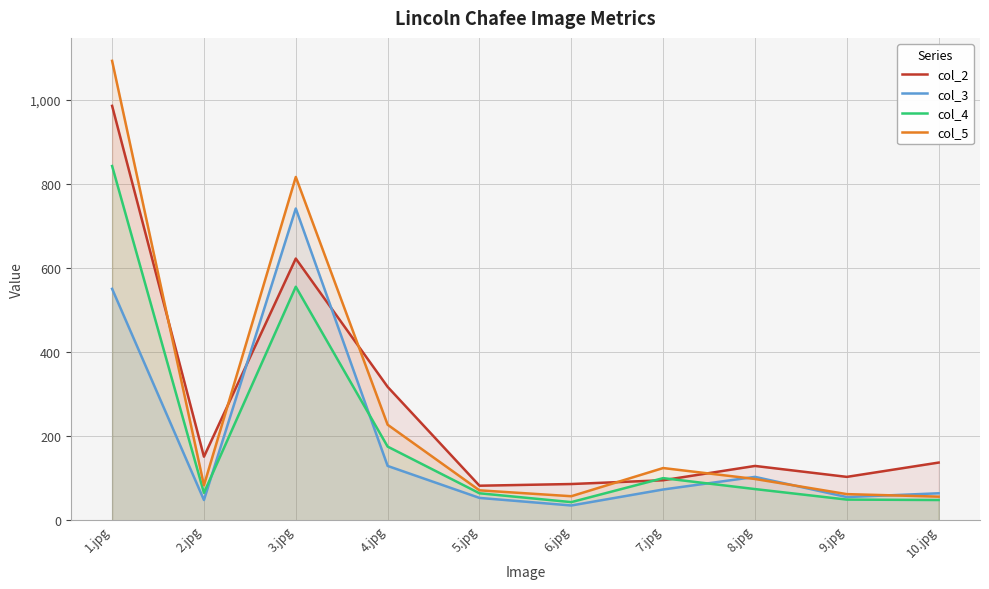

Reading right to left, extract all data points from this chart.

col_2: 137	103	129	95	86	82	317	622	151	985
col_3: 64	55	103	73	35	53	129	741	48	550
col_4: 48	49	74	100	43	64	175	555	65	842
col_5: 56	62	98	124	57	71	227	816	83	1092